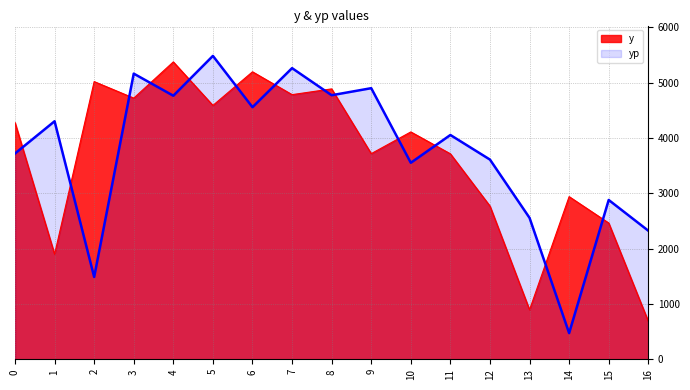

What is the average value of the y series?

3650.6